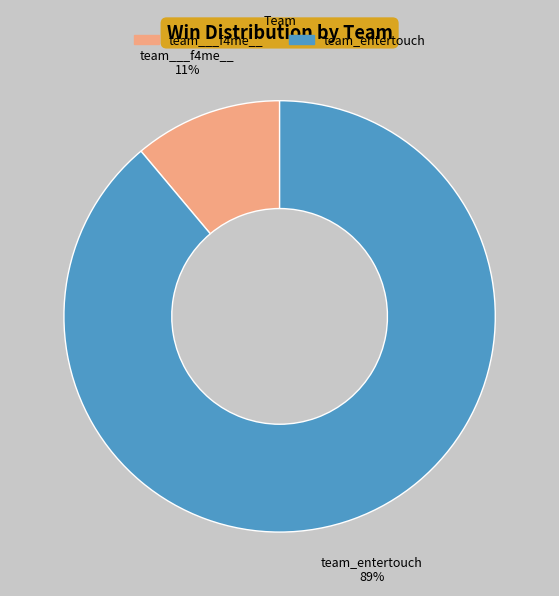

To the nearest percent, what is the combined percentage of team_entertouch and team___f4me__?

100%